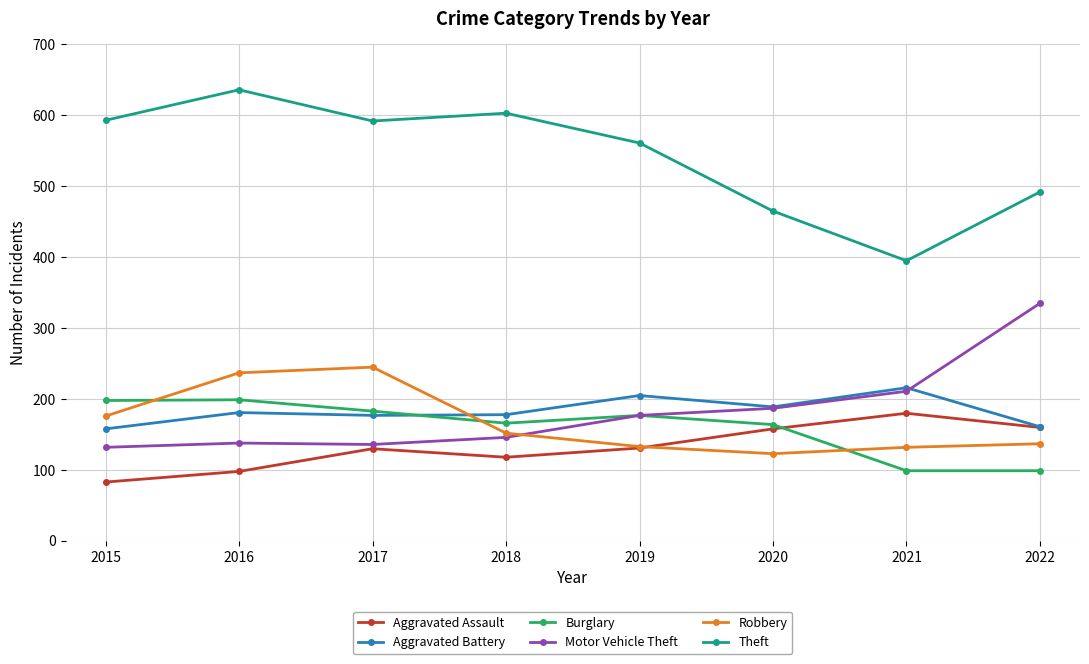

What is the highest value of the Motor Vehicle Theft series?

335